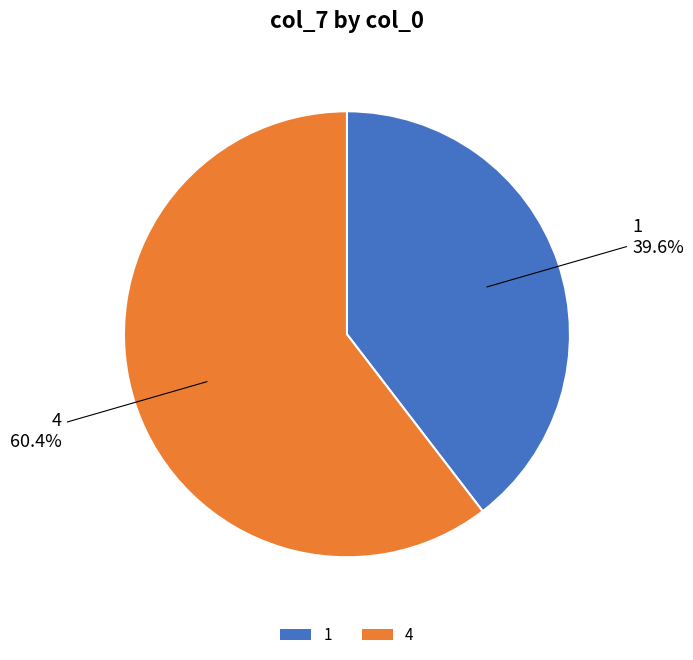

Rank the categories by value from highest to lowest.

4, 1